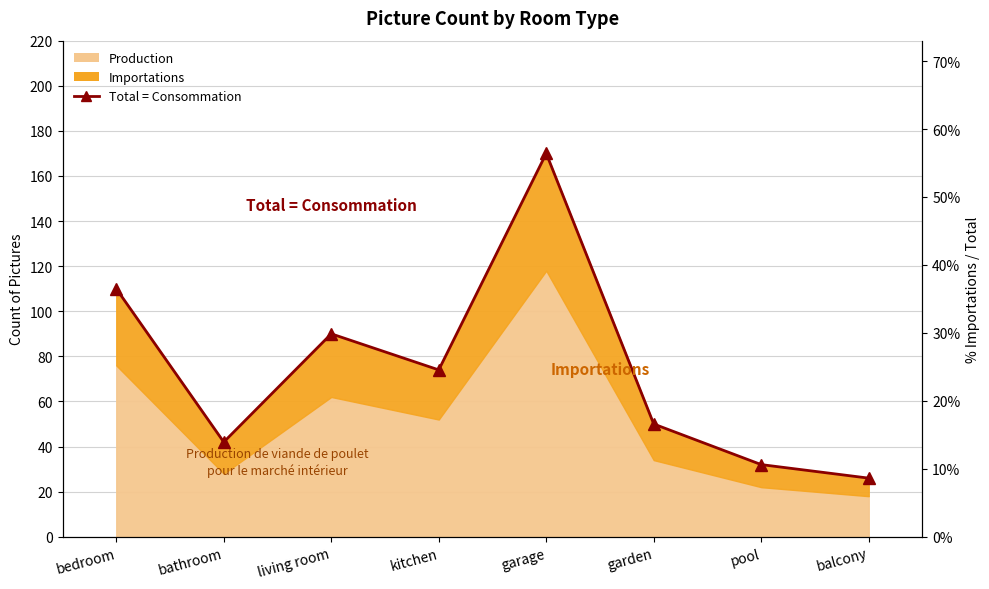

Reading right to left, list all the values displayed in this chart.

26	32	50	170	74	90	42	110